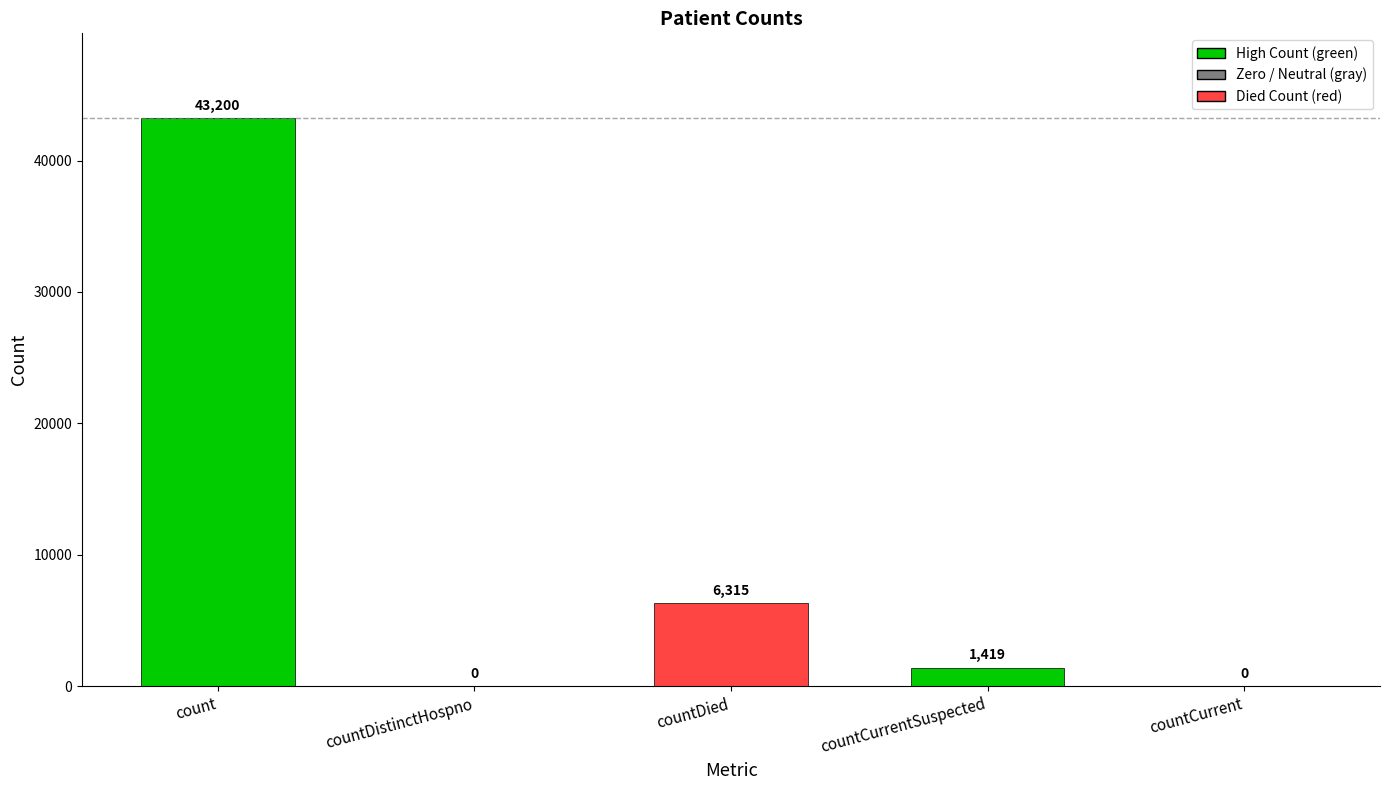

Where does the data first go above 1419?

count